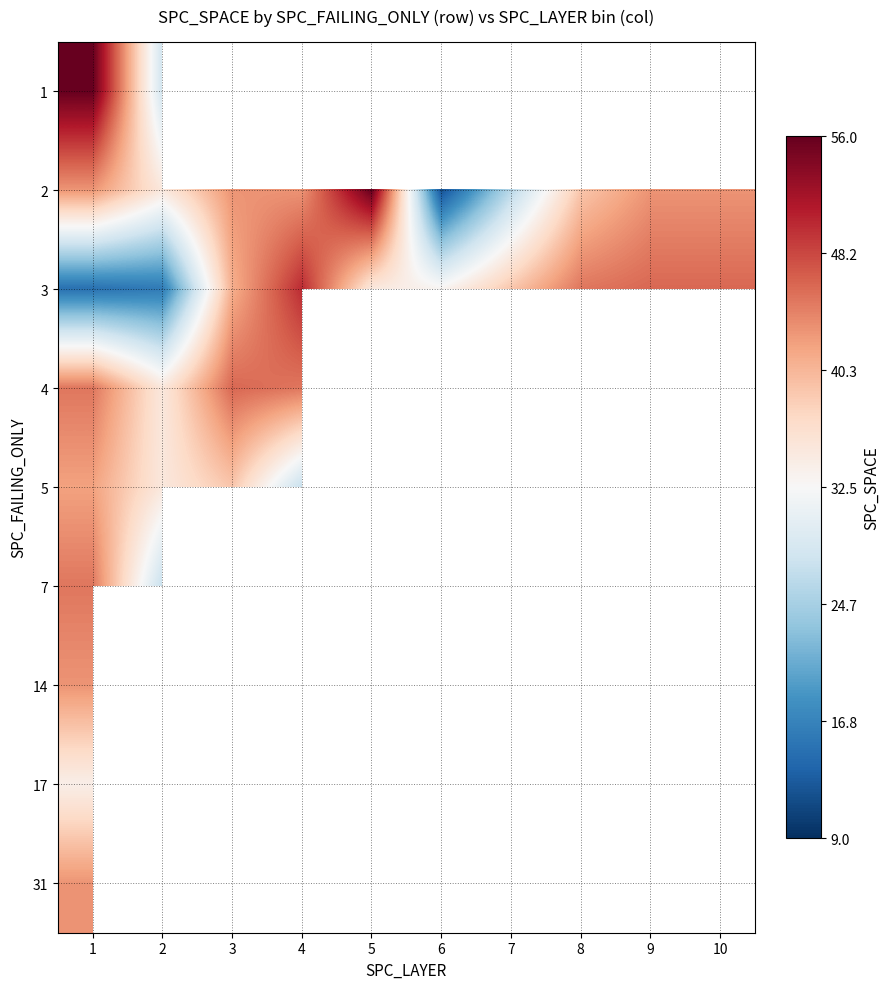

The value of 31 at 1 is 59.4. True or false?

False